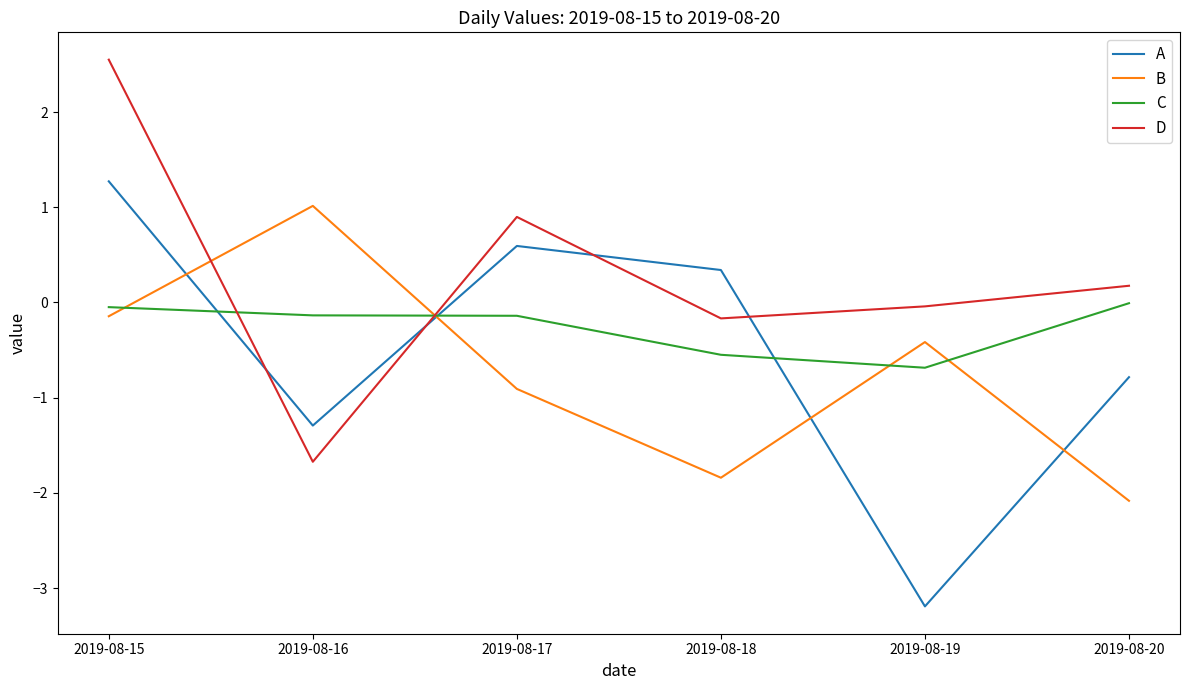

The B series shows -0.4 at 2019-08-19. True or false?

True